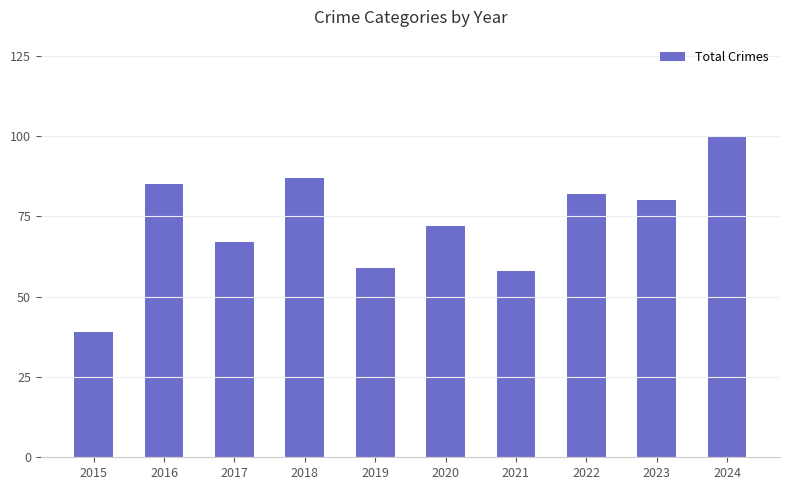

Read the value at 2016.

85